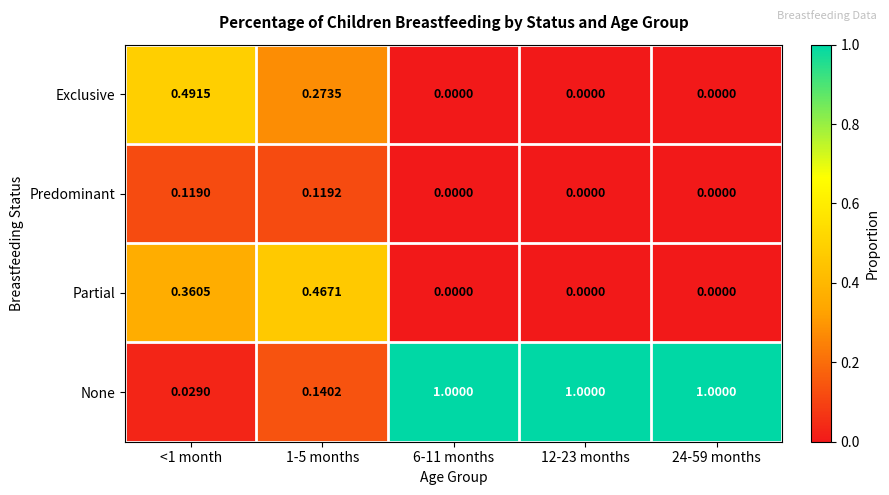

Between <1 month and 24-59 months, which series saw the biggest shift?

None